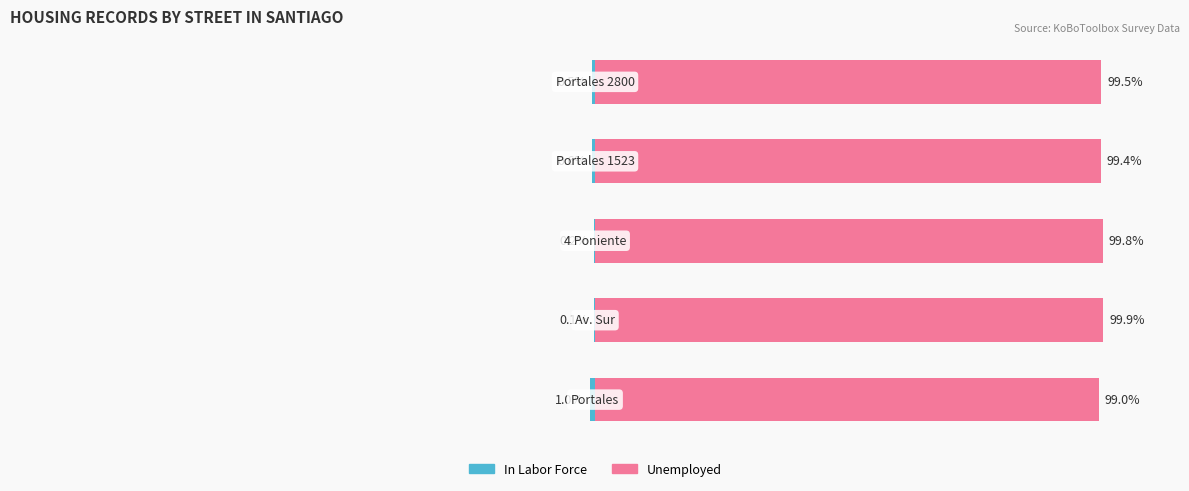

Is the value of In Labor Force at 1 greater than the value of Unemployed at 4?

No